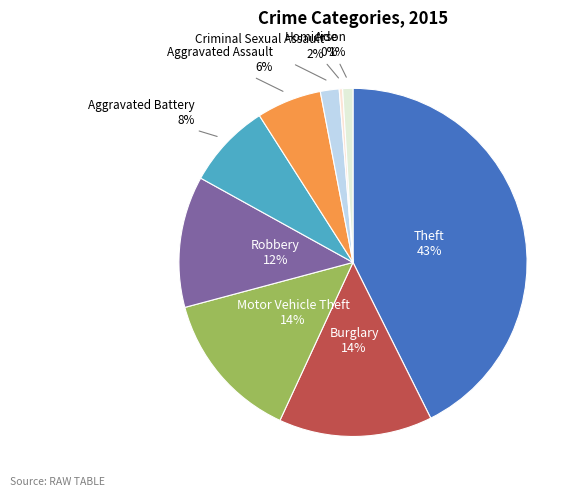

To the nearest percent, what is the combined percentage of Theft and Burglary?

57%